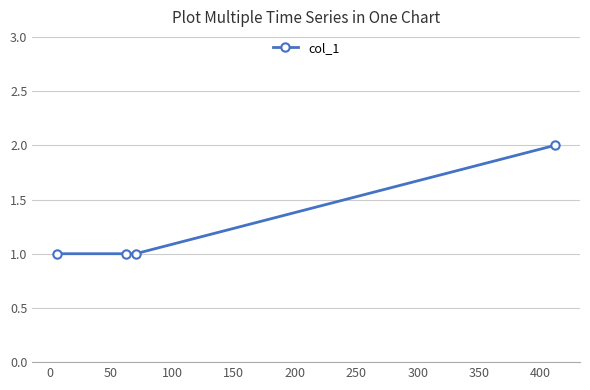

True or false: the data has more than 2 interior local peaks.

False